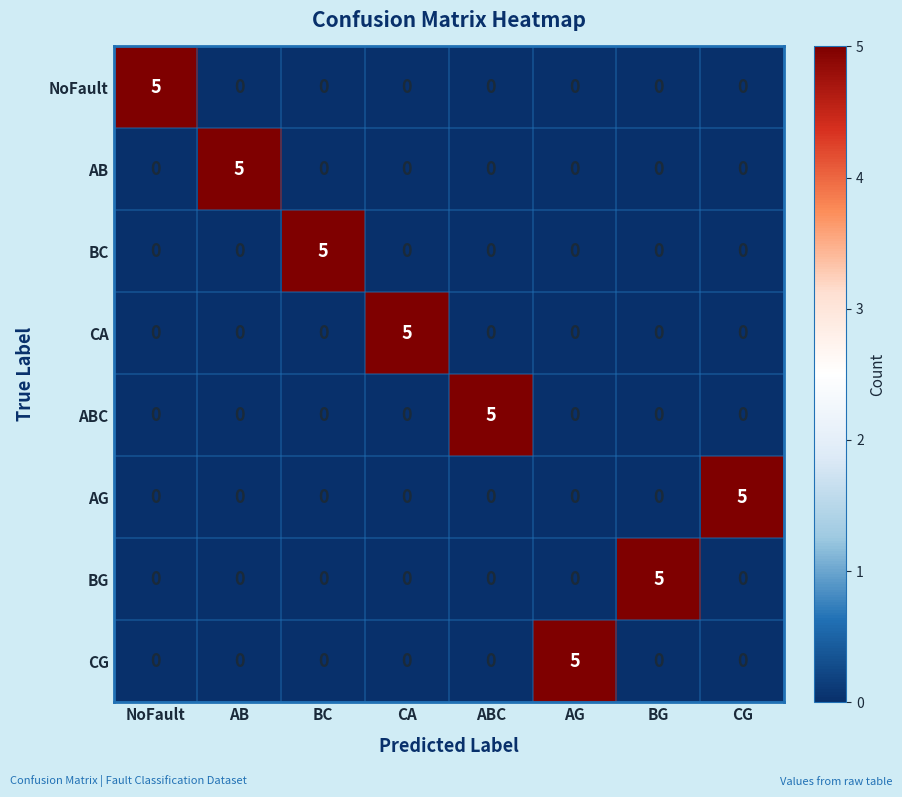

How many BC values are between 0 and 1?

7